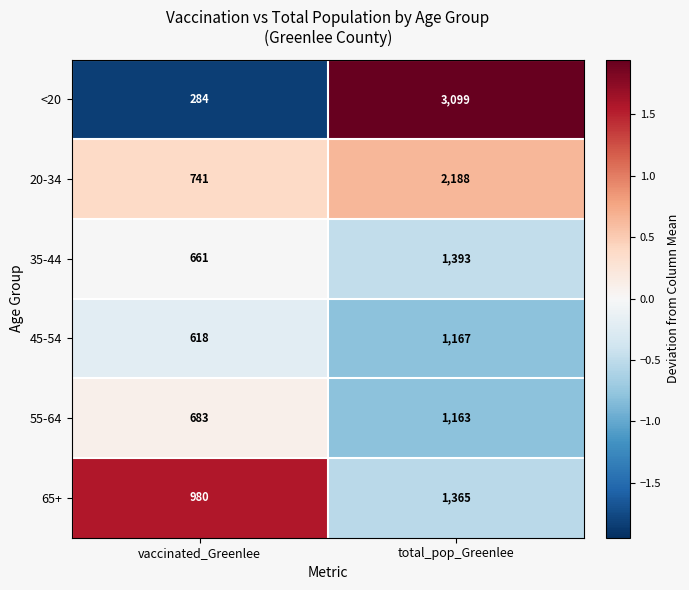

Count the number of data series in this chart.

6